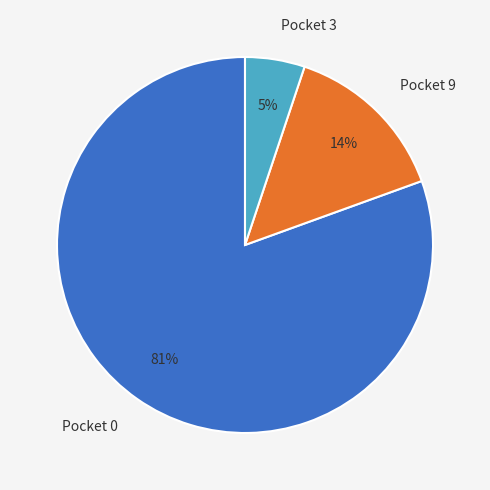

Between Pocket 9 and Pocket 3, which is larger?

Pocket 9